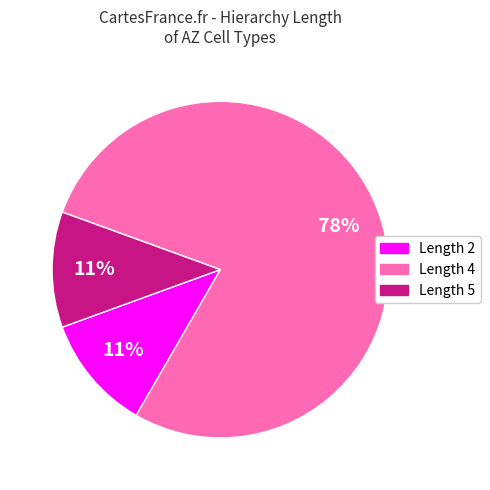

To the nearest percent, what is the difference between the largest and smallest slice percentages?

67%